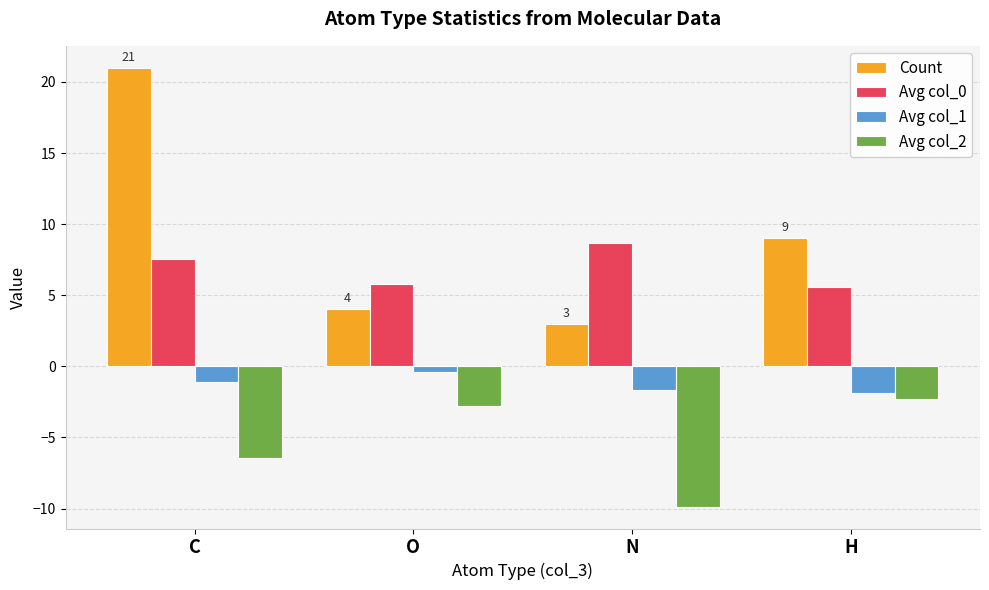

Which series has the largest total across all categories?

Count